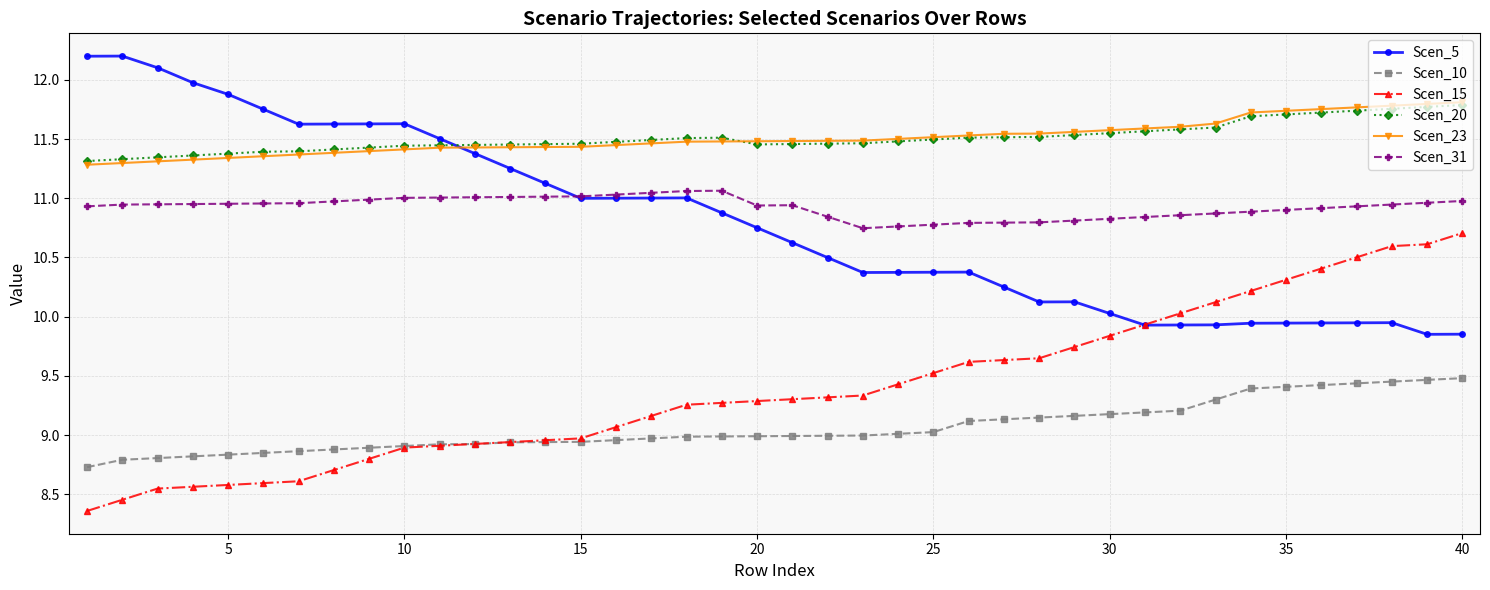

What is the difference between the maximum and minimum values in the Scen_23 series?

0.5